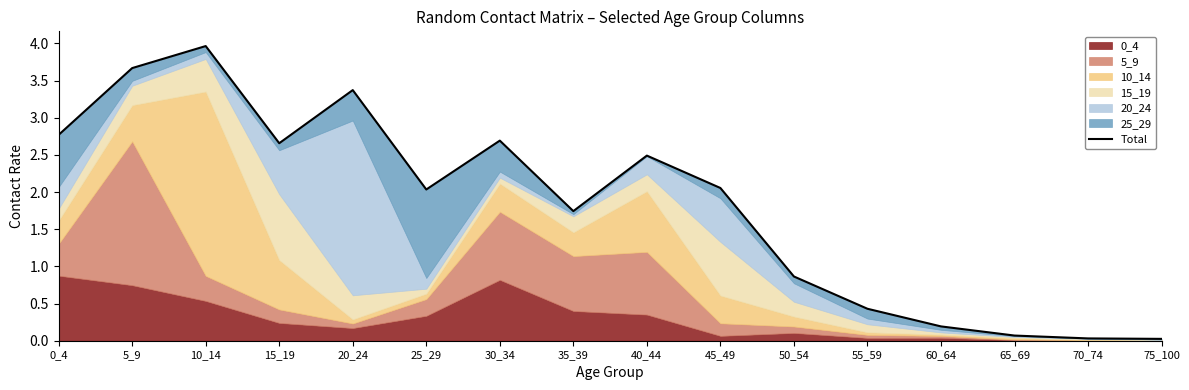

Is it true that the value at 55_59 is 0.7?

False